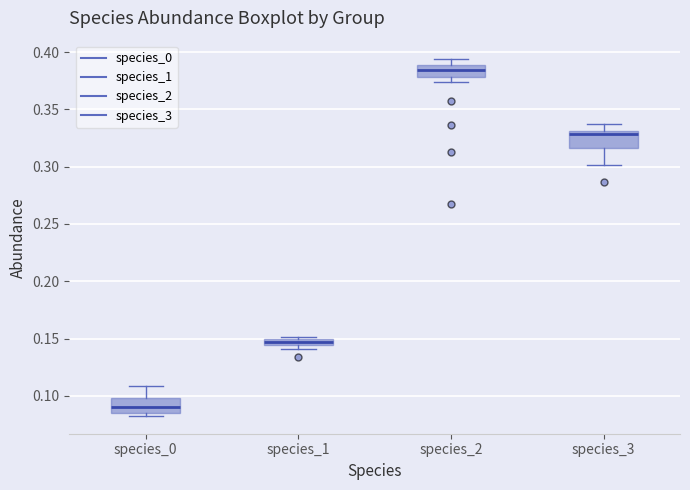

Which box's median line is the lowest?

species_0